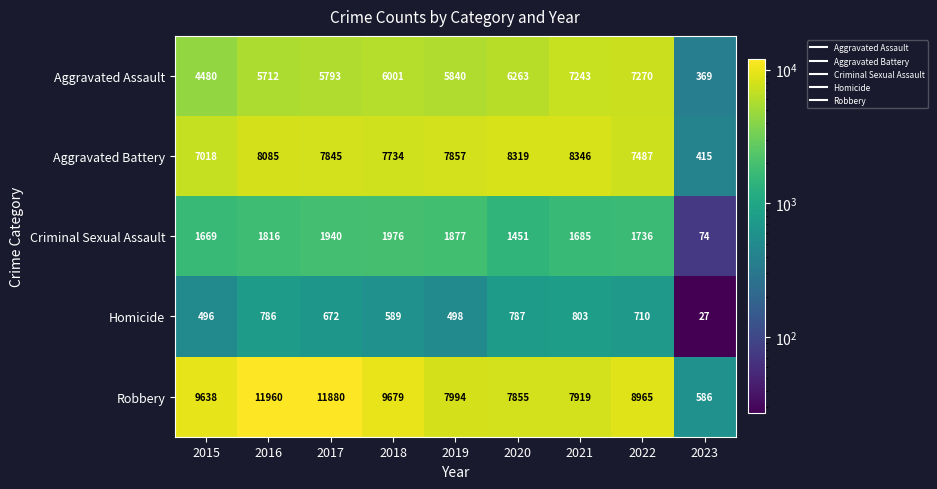

True or false: Aggravated Assault has a value of 12755 at 2021.

False